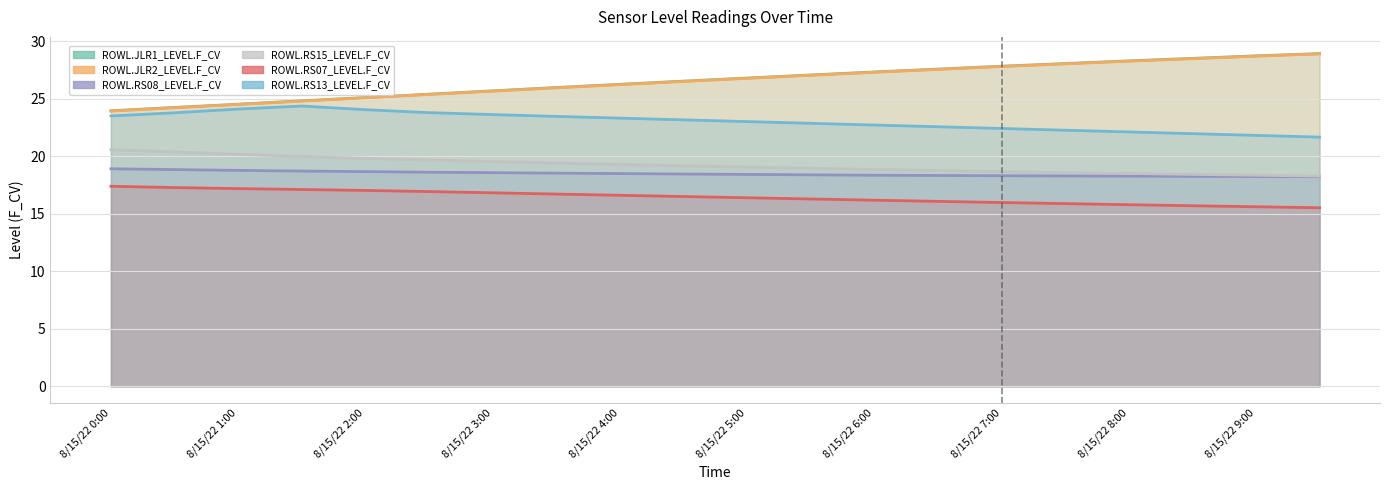

Reading left to right, extract all data points from this chart.

ROWL.JLR1_LEVEL.F_CV: 24.0	24.3	24.5	24.8	25.1	25.4	25.7	26.0	26.3	26.5	26.8	27.1	27.3	27.6	27.8	28.1	28.3	28.5	28.7	28.9
ROWL.JLR2_LEVEL.F_CV: 23.9	24.2	24.5	24.8	25.1	25.4	25.7	26.0	26.2	26.5	26.8	27.0	27.3	27.6	27.8	28.0	28.3	28.5	28.7	28.9
ROWL.RS08_LEVEL.F_CV: 18.9	18.9	18.8	18.7	18.7	18.6	18.6	18.5	18.5	18.5	18.4	18.4	18.4	18.3	18.3	18.3	18.3	18.3	18.3	18.2
ROWL.RS15_LEVEL.F_CV: 20.6	20.4	20.2	20.0	19.8	19.7	19.6	19.4	19.3	19.2	19.1	19.0	18.9	18.8	18.7	18.6	18.5	18.4	18.4	18.3
ROWL.RS07_LEVEL.F_CV: 17.4	17.3	17.2	17.1	17.0	16.9	16.8	16.7	16.6	16.5	16.4	16.3	16.2	16.1	16.0	15.9	15.8	15.7	15.6	15.5
ROWL.RS13_LEVEL.F_CV: 23.5	23.8	24.1	24.4	24.1	23.8	23.6	23.5	23.3	23.2	23.0	22.9	22.7	22.6	22.4	22.3	22.1	22.0	21.8	21.7